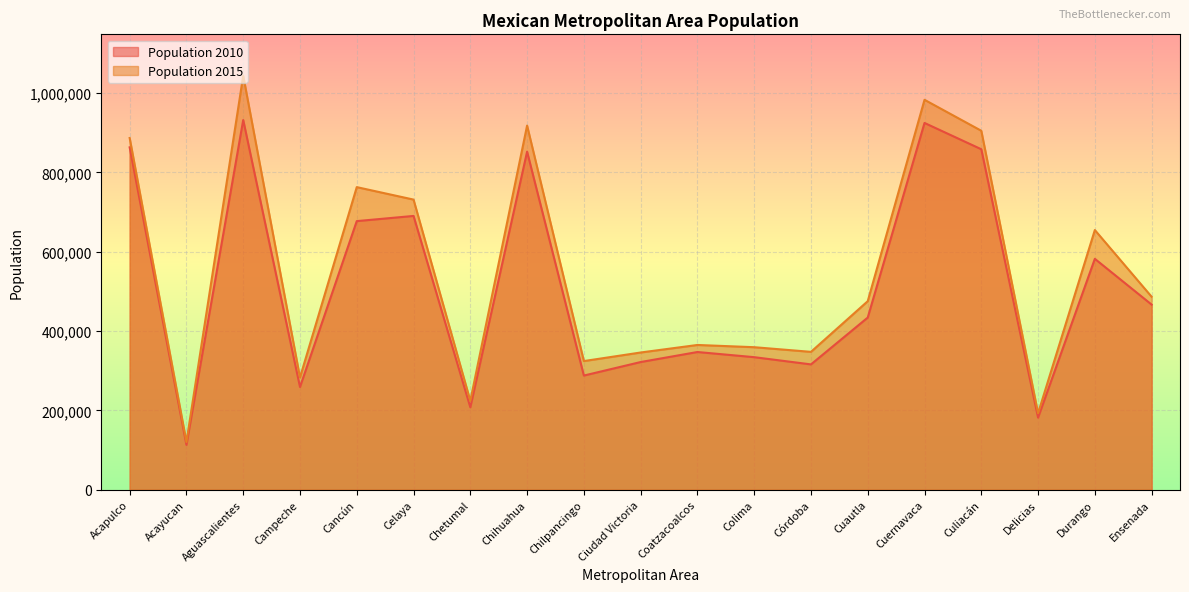

How many values in the Population 2010 series are below 434147?

9